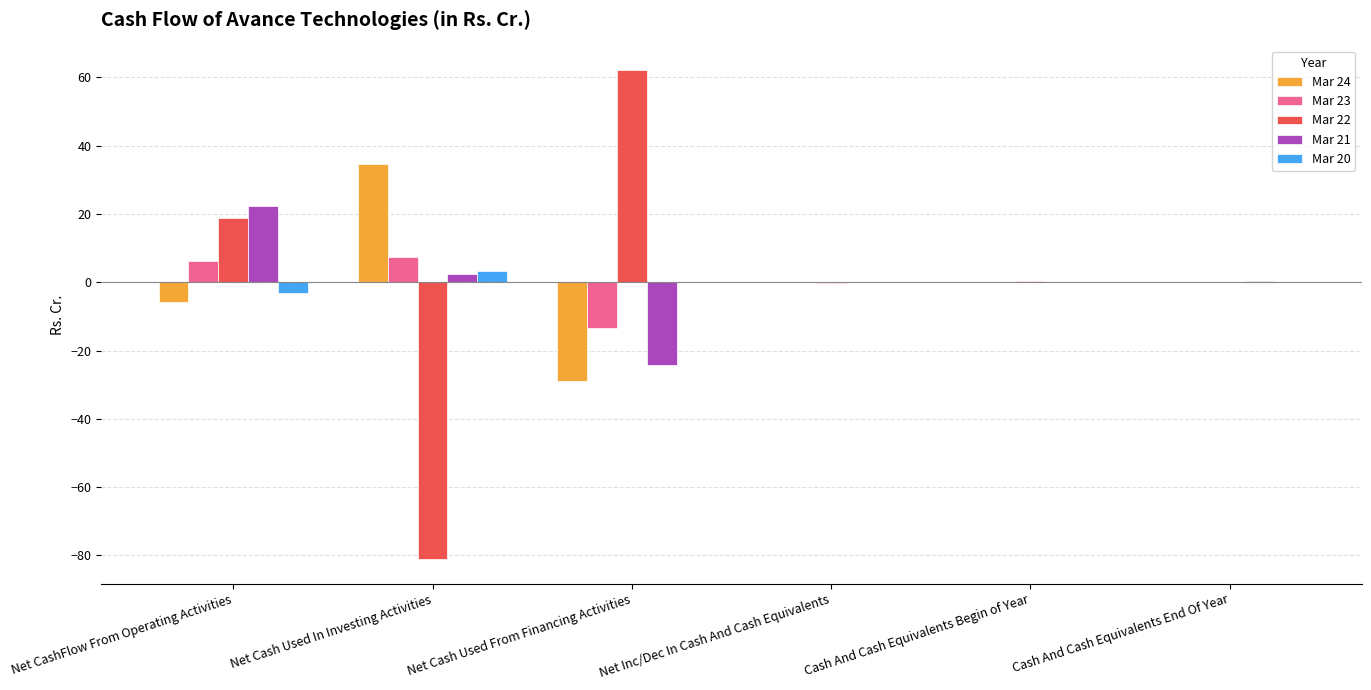

Is the value of Mar 24 at Net Cash Used From Financing Activities greater than the value of Mar 20 at Cash And Cash Equivalents End Of Year?

No